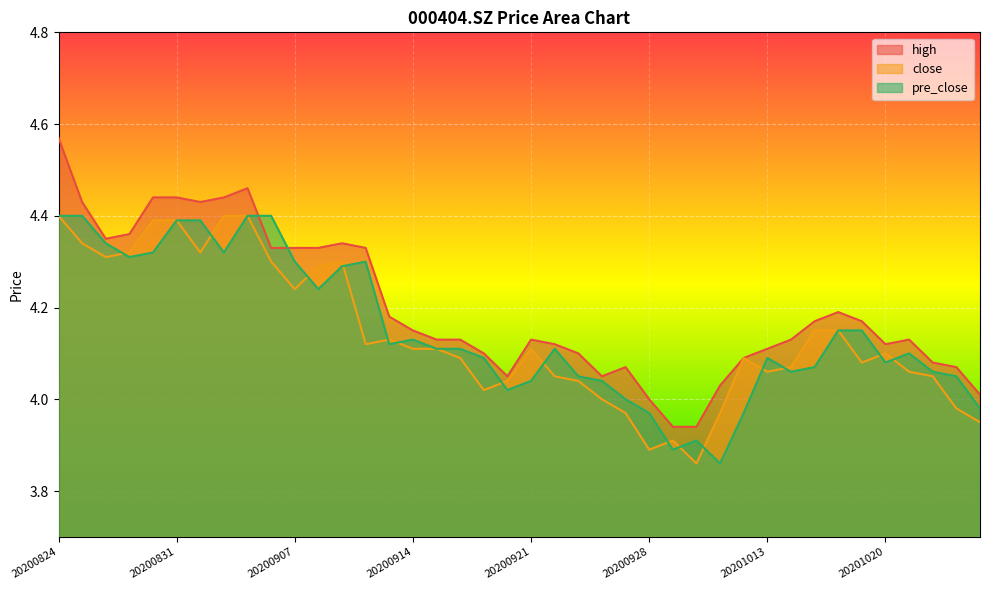

True or false: close and high intersect in this chart.

False